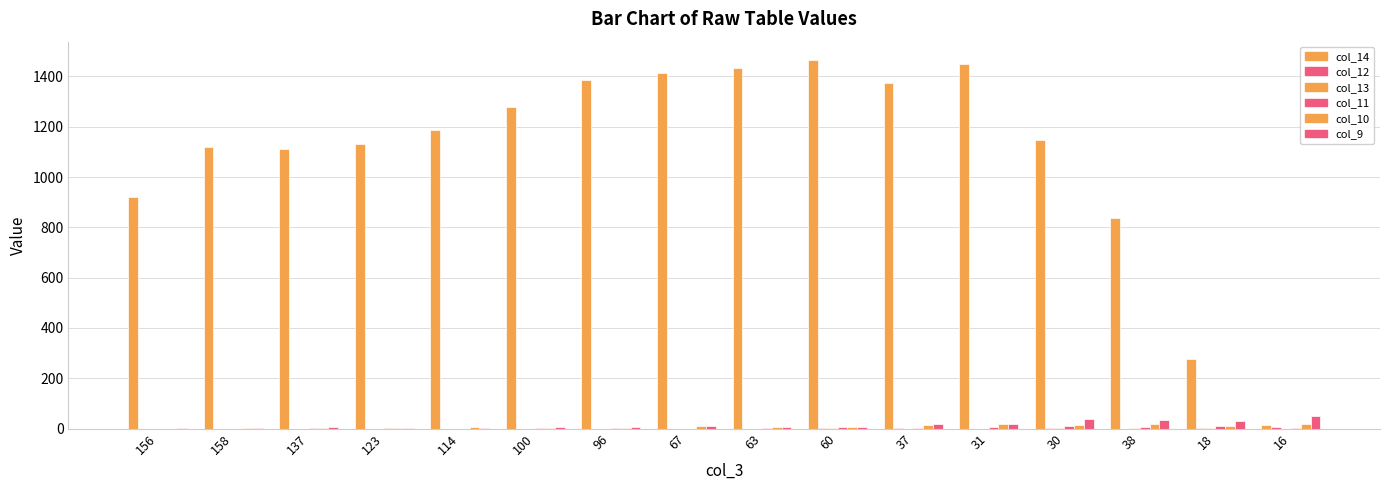

Are the bars grouped side by side (vs. stacked)?

Yes